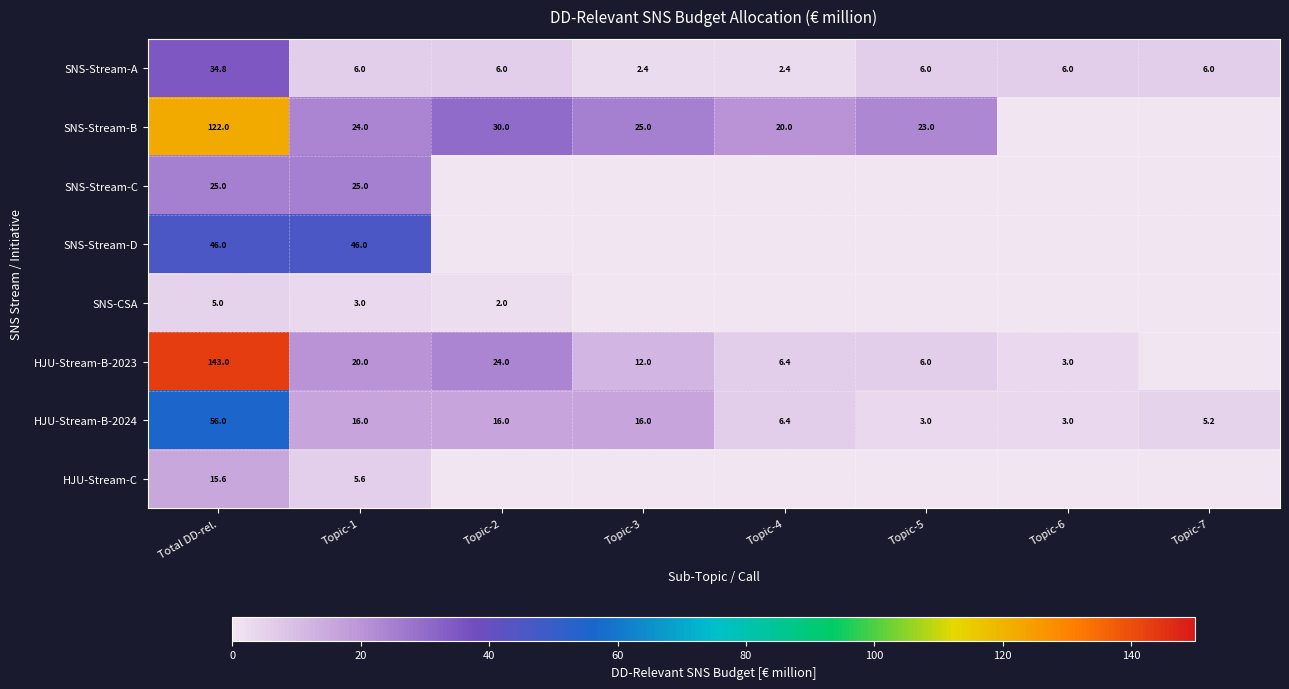

Is the value of SNS-CSA at Topic-1 greater than the value of SNS-Stream-A at Topic-6?

No